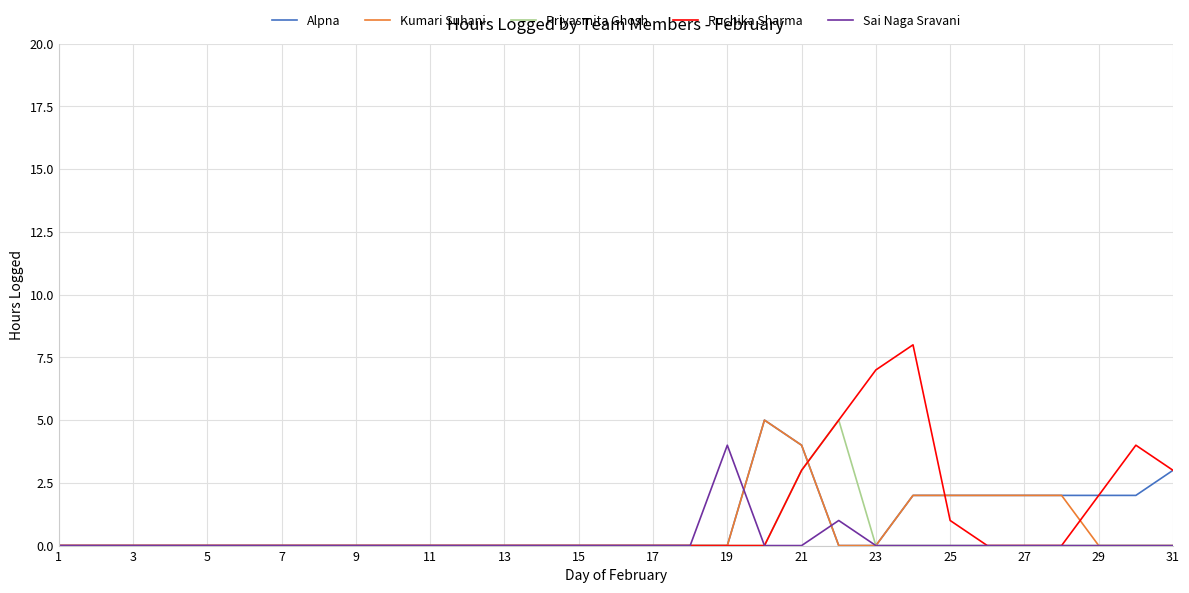

What is the maximum value for Alpna?

5